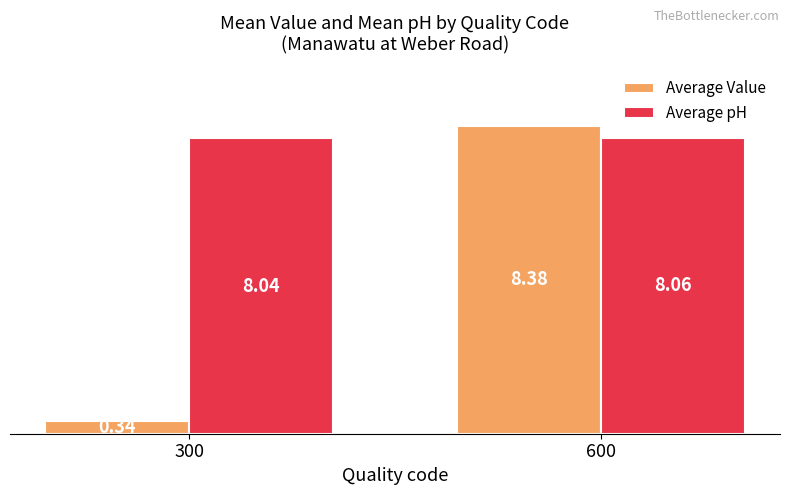

At 600, list the series in order from smallest to largest.

Average pH, Average Value